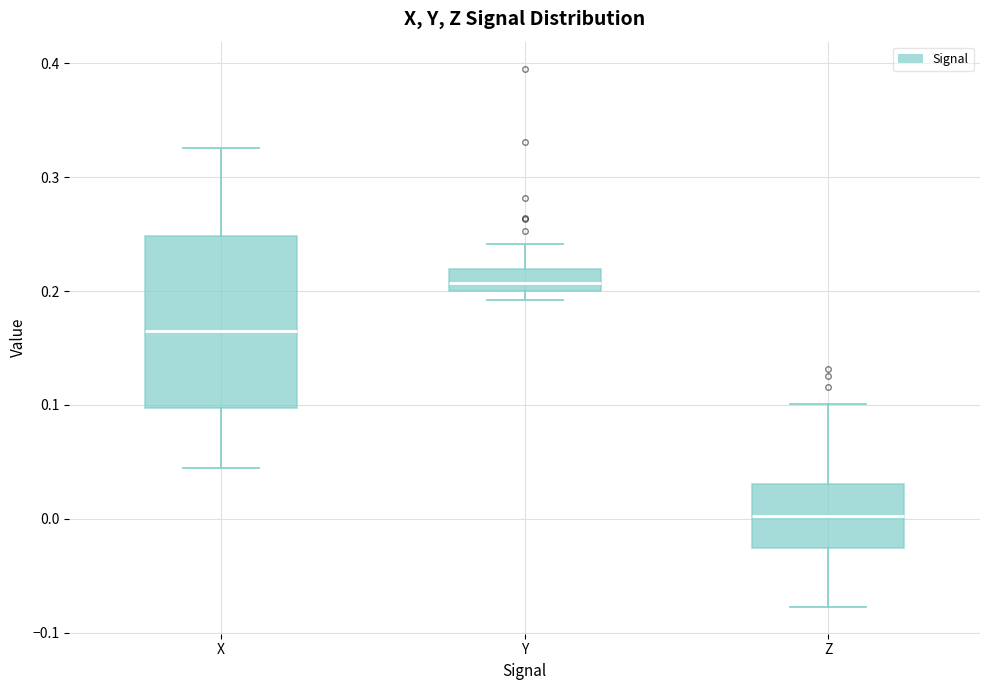

Reading left to right, transcribe this box plot: for each box, give where its median line is, the range the box spans, and where its two whiskers end, as read against the y-axis. The values are not printed on the chart, so give them approximately, as read against the axis.

X: median 0.16, box 0.10 to 0.25, whiskers 0.04 to 0.33
Y: median 0.21, box 0.20 to 0.22, whiskers 0.19 to 0.24
Z: median 0.00, box -0.03 to 0.03, whiskers -0.08 to 0.10